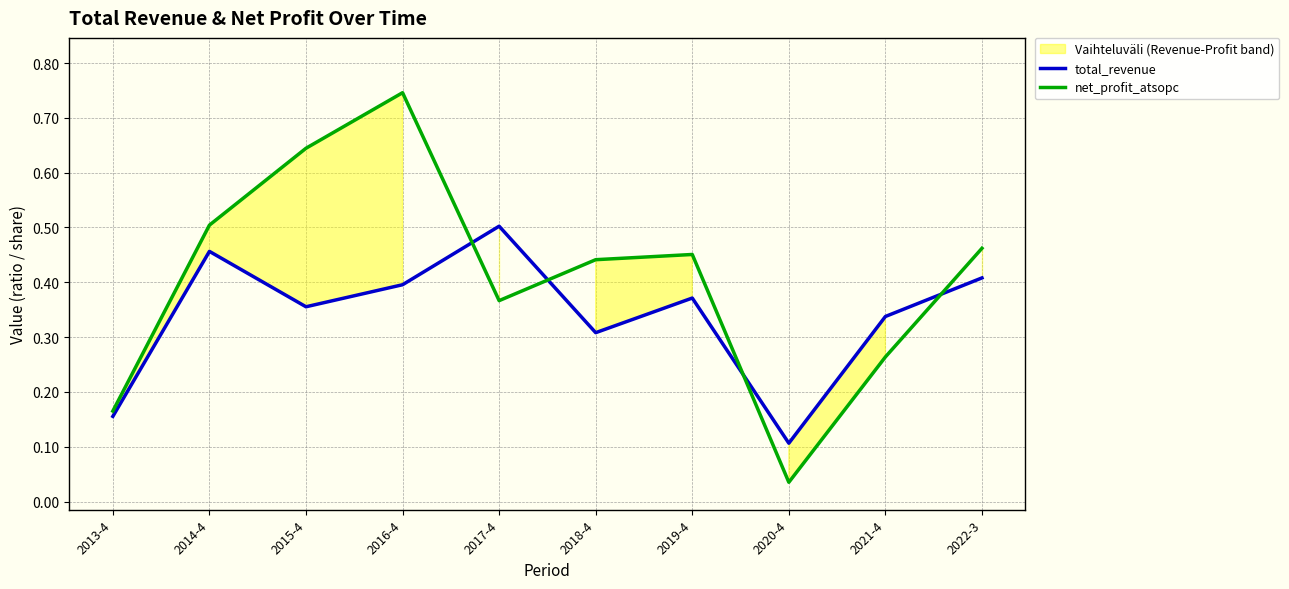

List the series in order of their peak value, highest first.

net_profit_atsopc, total_revenue